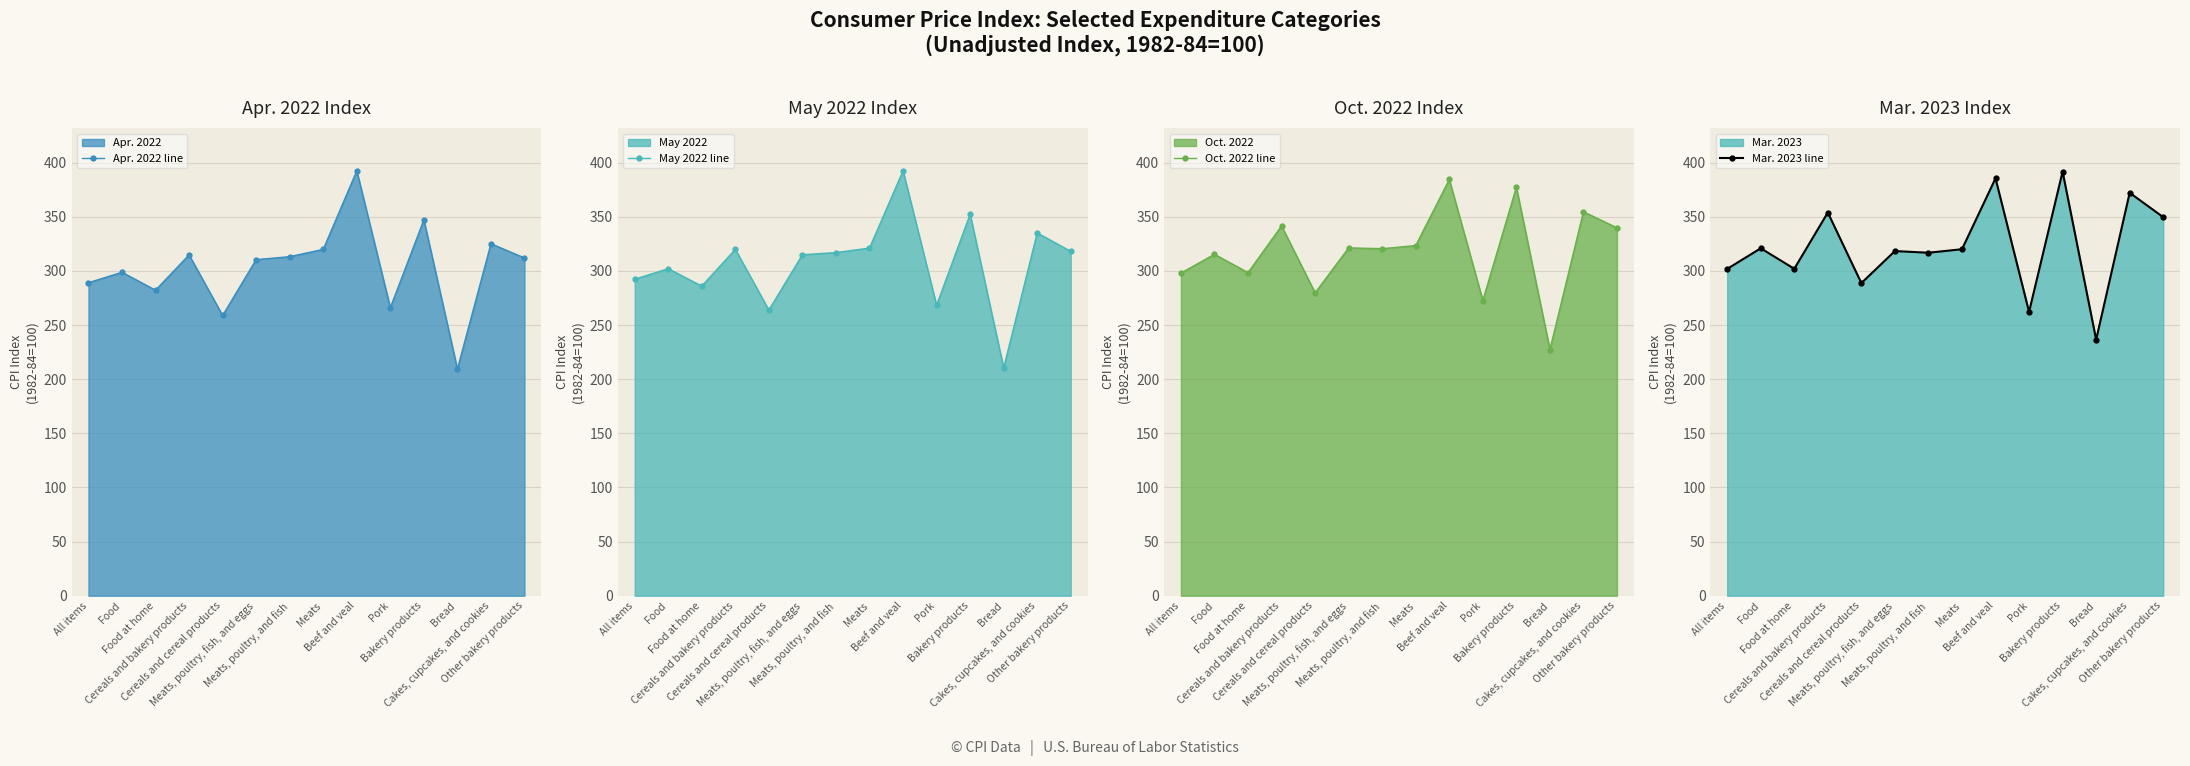

Does the chart display data point markers on the line(s)?

Yes